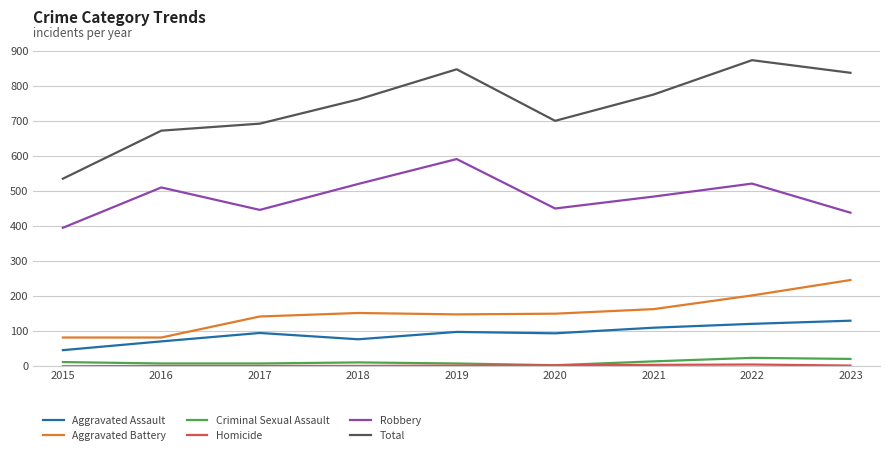

Is the value of Aggravated Assault at 2019 greater than the value of Criminal Sexual Assault at 2020?

Yes